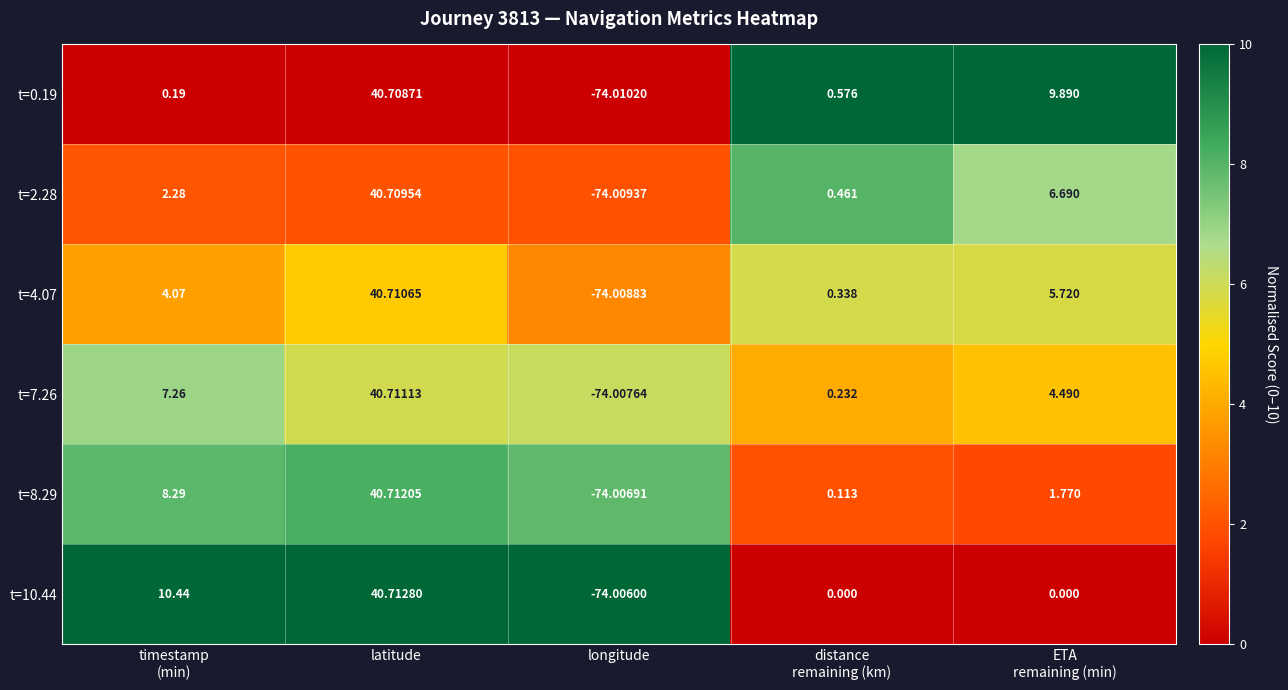

At which category is the sum across all series the highest?

latitude